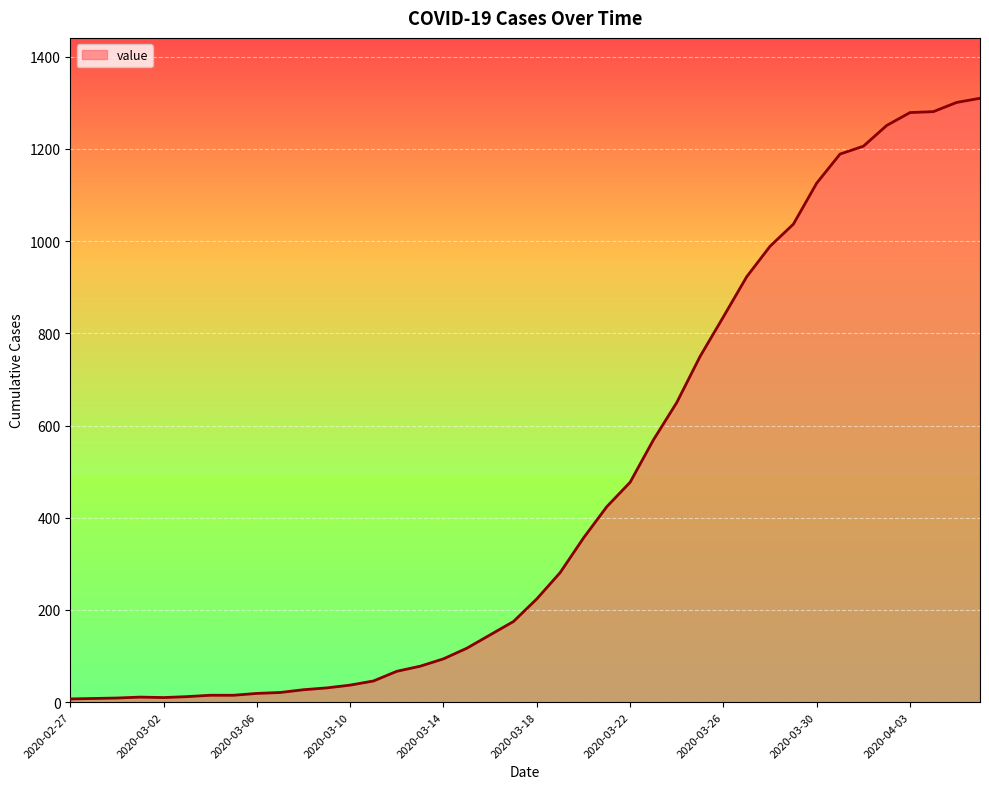

What is the difference between the maximum and minimum values?

1303